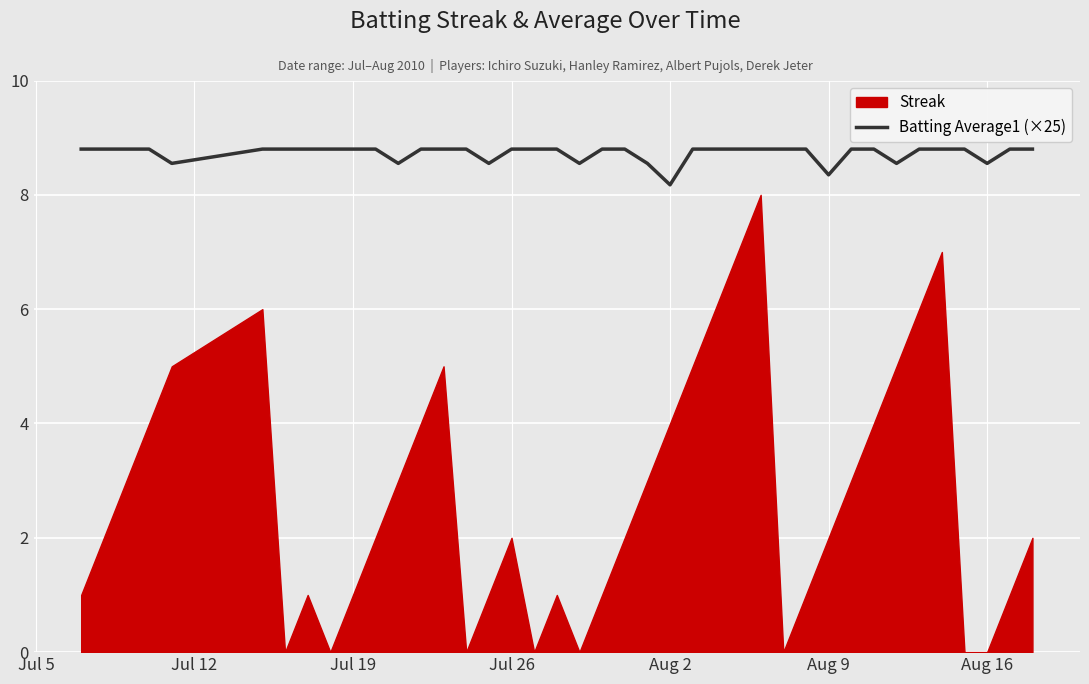

What is the highest value of the Batting Average1 (×25) series?

8.8